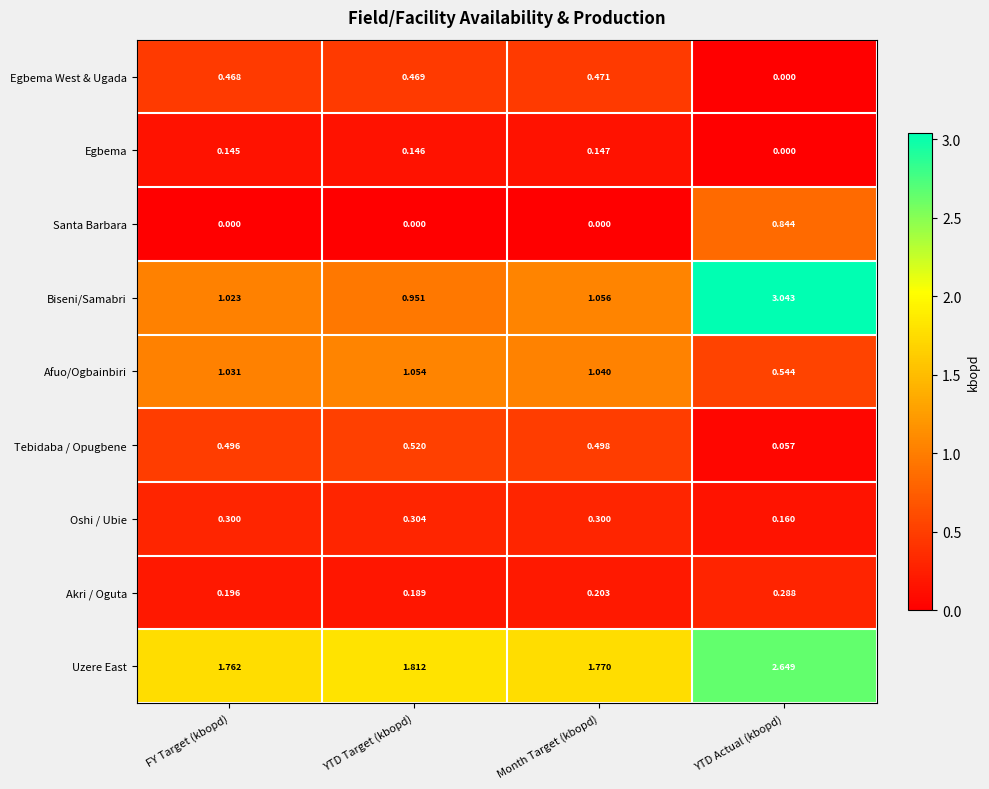

At which label does Biseni/Samabri first exceed 1?

FY Target (kbopd)